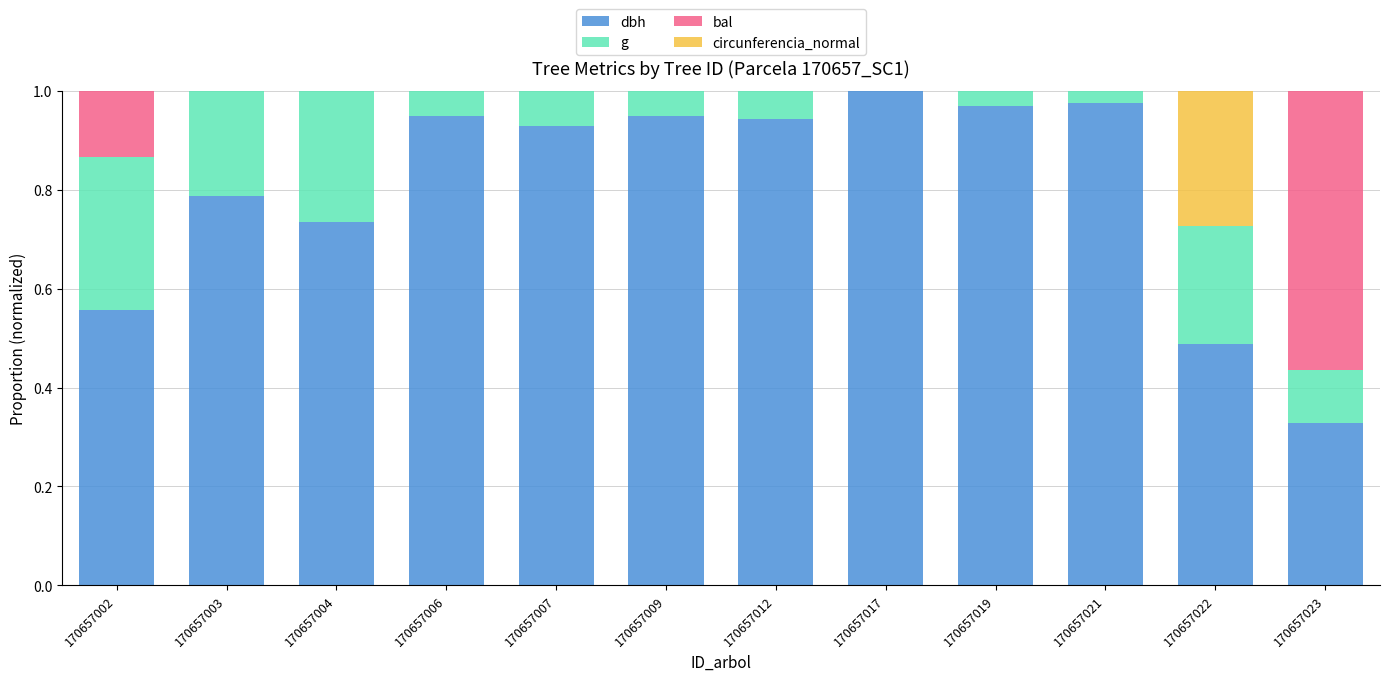

The value of g at 170657002 is 0.1. True or false?

False